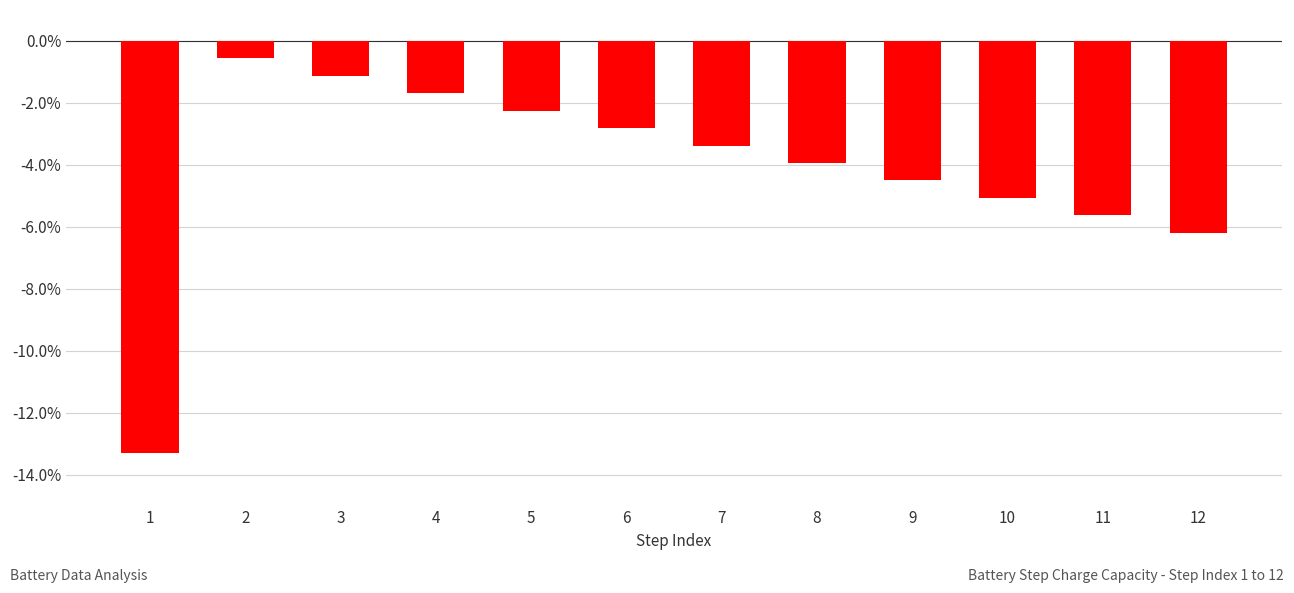

Where is the data nearest to the value 0?

2